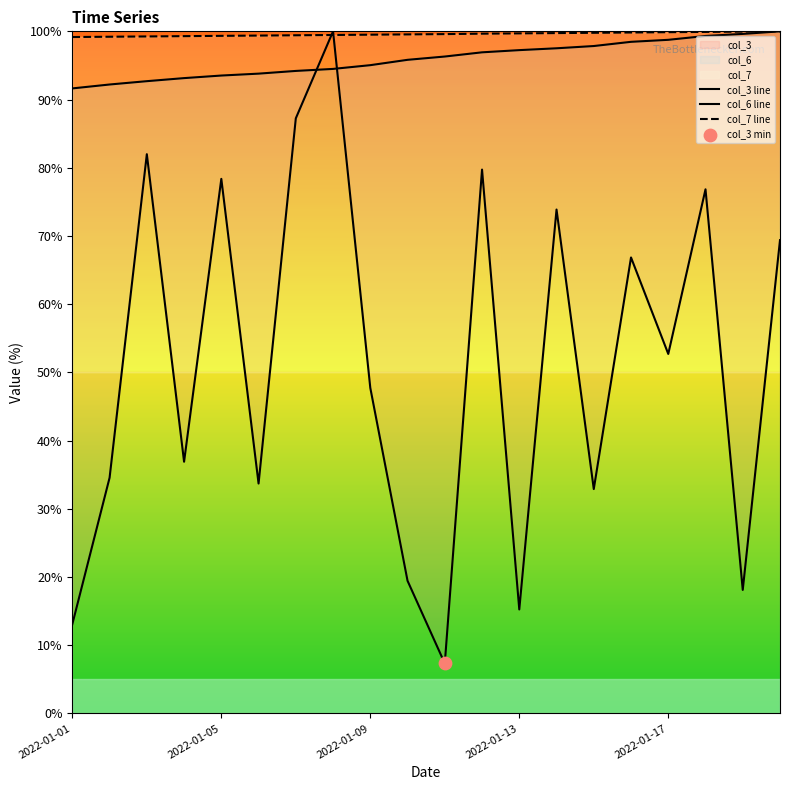

At how many categories does at least one series exceed 59?

20